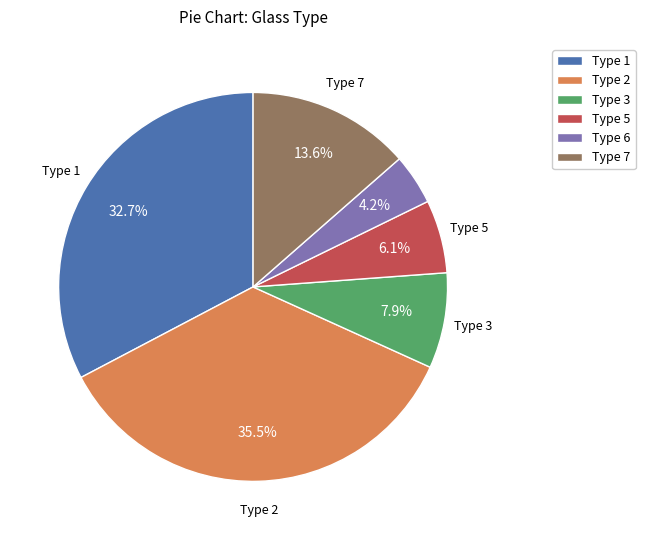

Which has a higher value, Type 3 or Type 2?

Type 2